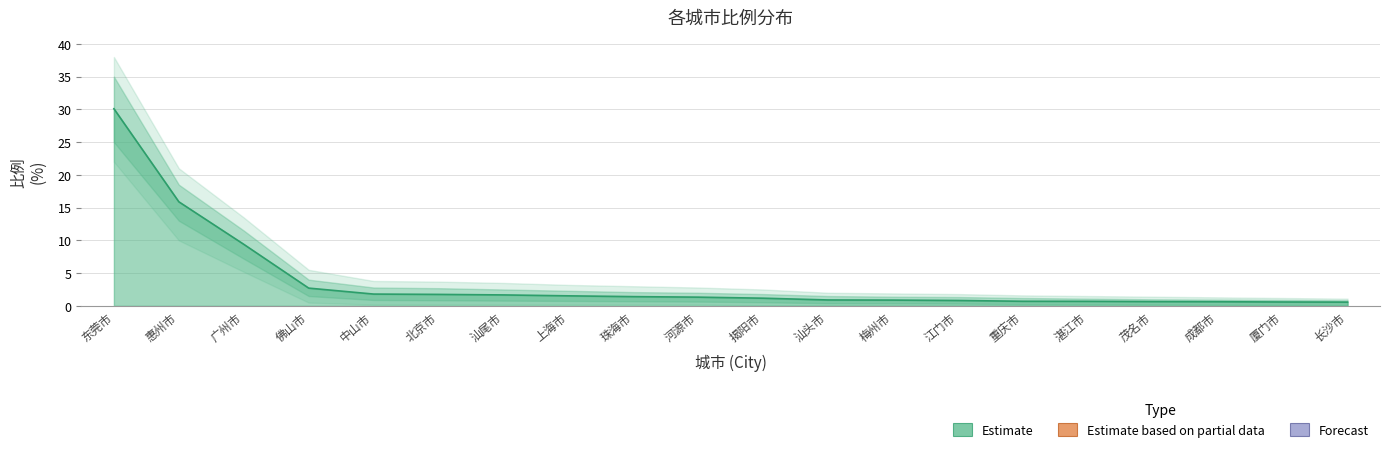

Rank the categories by value from lowest to highest.

长沙市, 厦门市, 成都市, 茂名市, 湛江市, 重庆市, 江门市, 梅州市, 汕头市, 揭阳市, 河源市, 珠海市, 上海市, 汕尾市, 北京市, 中山市, 佛山市, 广州市, 惠州市, 东莞市